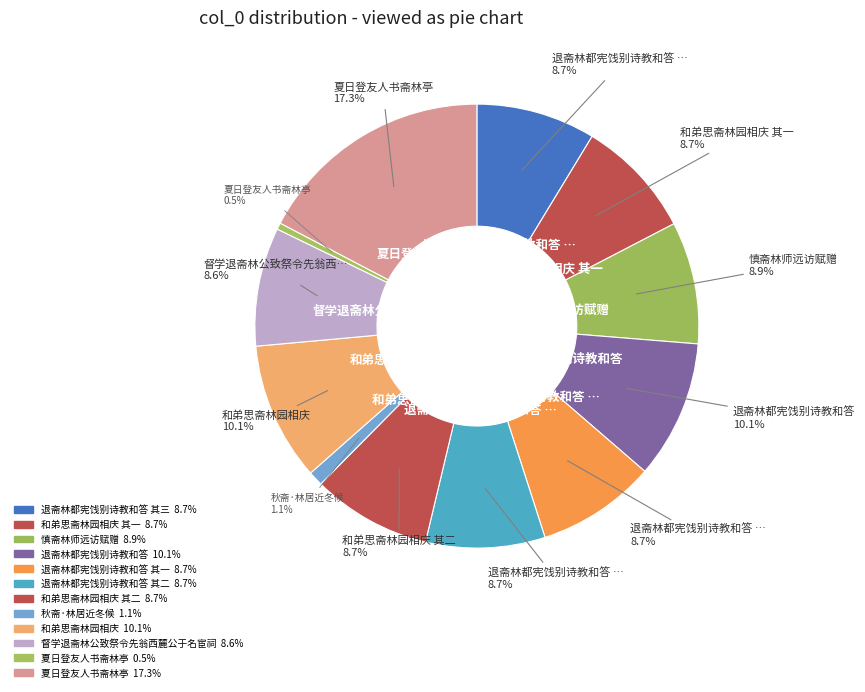

How many slices are in this pie chart?

12